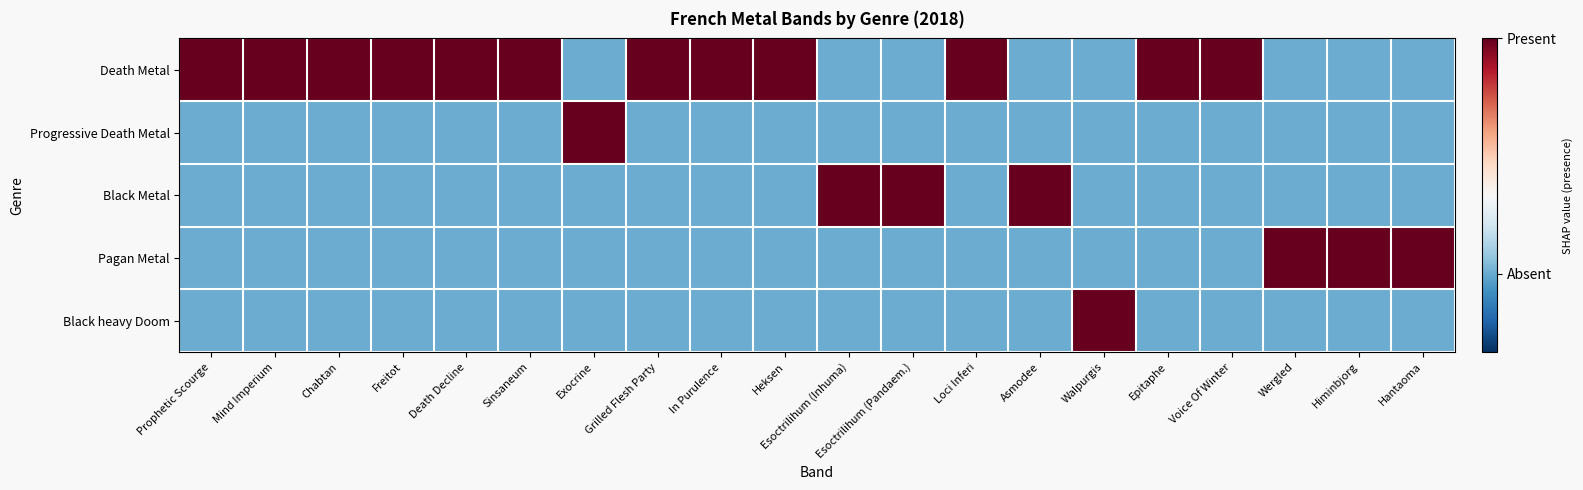

What is the difference between the highest and lowest values at Sinsaneum?

1.5